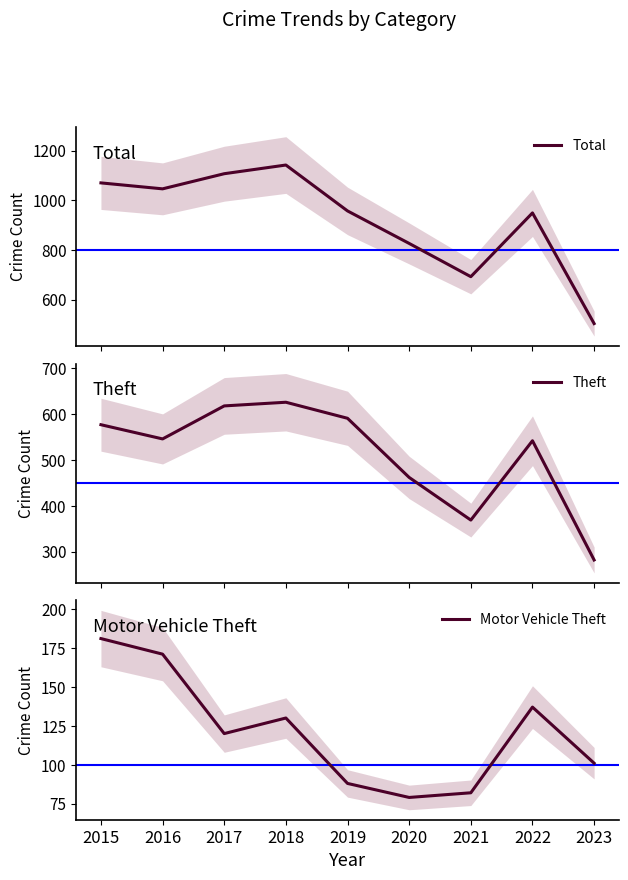

Which category has the highest value in the Total series?

2018